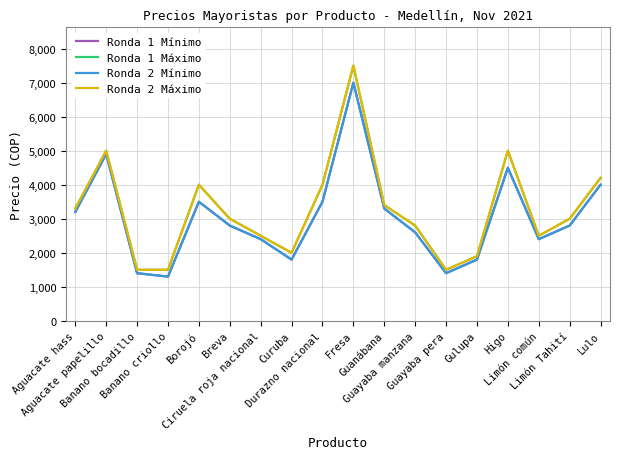

The value of Ronda 2 Máximo at Banano bocadillo is 1500. True or false?

True